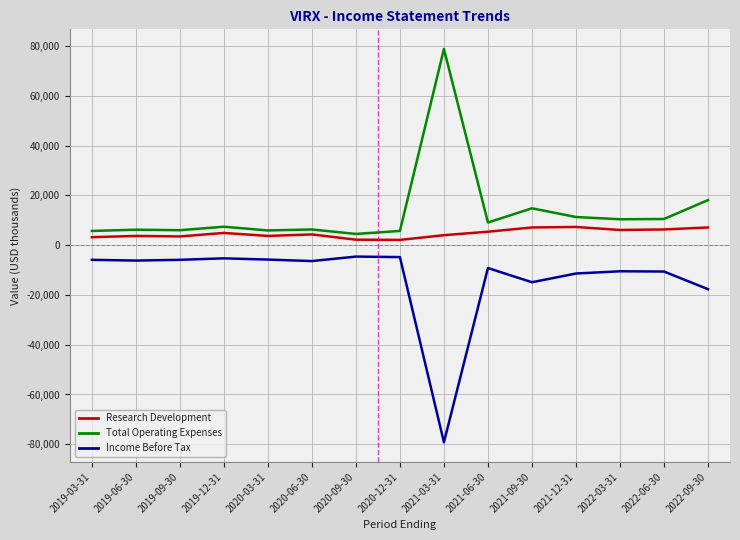

Which series has the largest total across all categories?

Total Operating Expenses